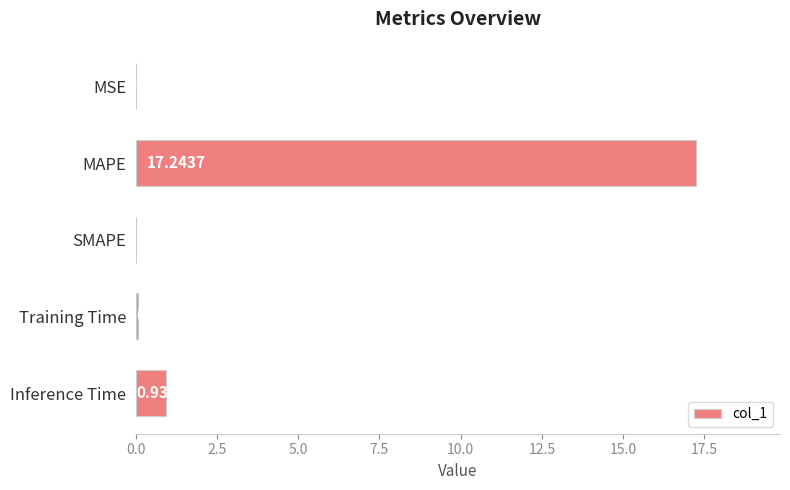

How many values exceed 0?

4